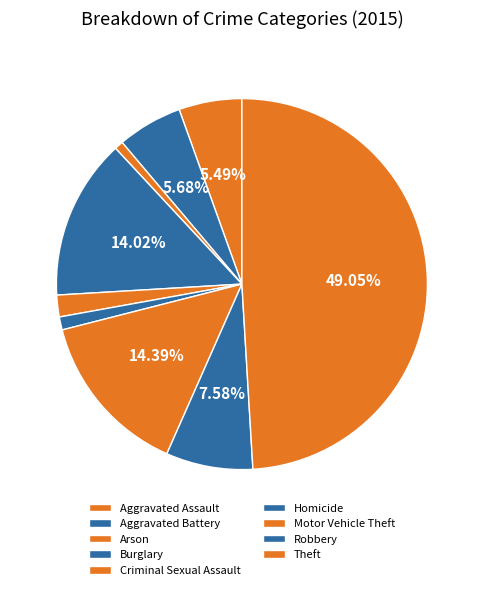

What percentage is the Motor Vehicle Theft slice, to the nearest percent?

14%